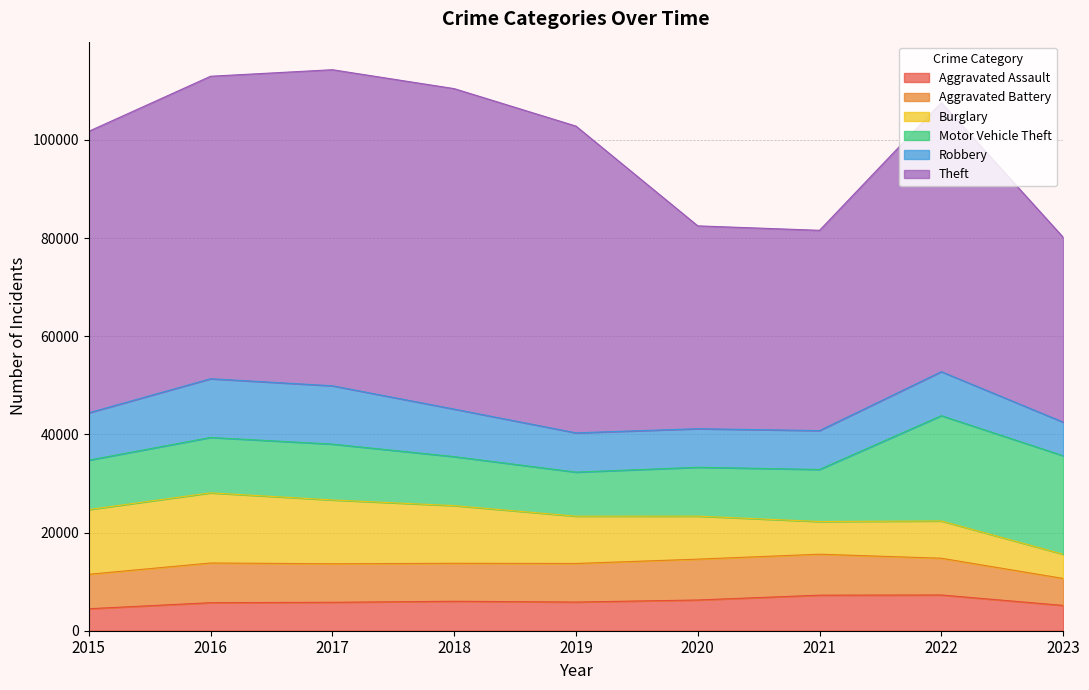

Reading right to left, list all the values displayed in this chart.

Aggravated Assault: 5156	7280	7242	6262	5841	6001	5793	5712	4480
Aggravated Battery: 5493	7489	8347	8320	7857	7734	7845	8086	7018
Burglary: 4935	7593	6659	8758	9638	11747	13001	14289	13184
Motor Vehicle Theft: 20065	21449	10602	9959	8977	9985	11380	11286	10068
Robbery: 6845	8964	7918	7855	7995	9681	11880	11960	9638
Theft: 37665	54823	40800	41321	62492	65287	64386	61621	57350